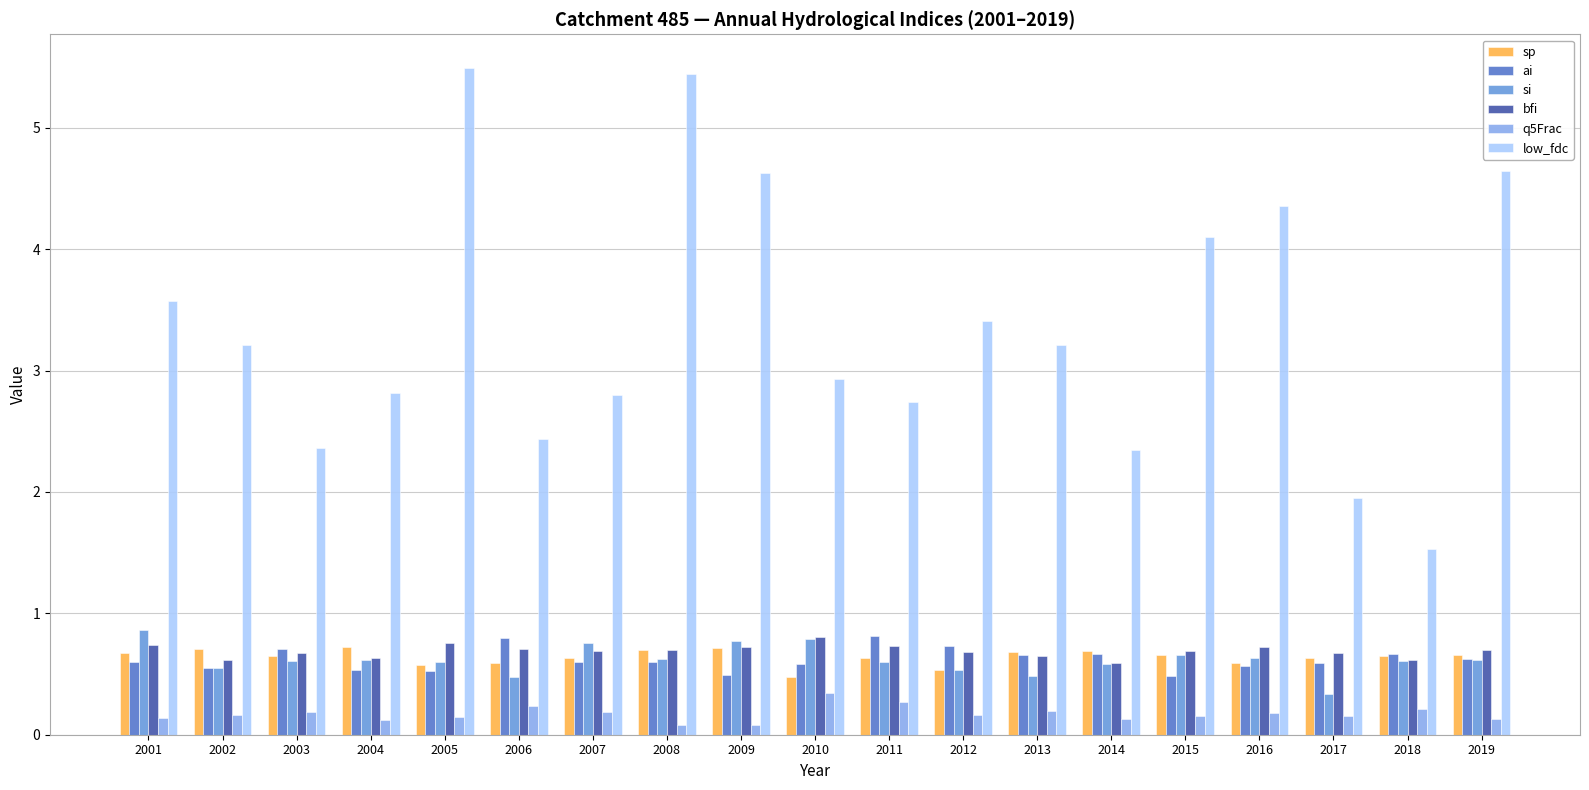

What is the value of the sp bar at the 14th from the left?

0.7